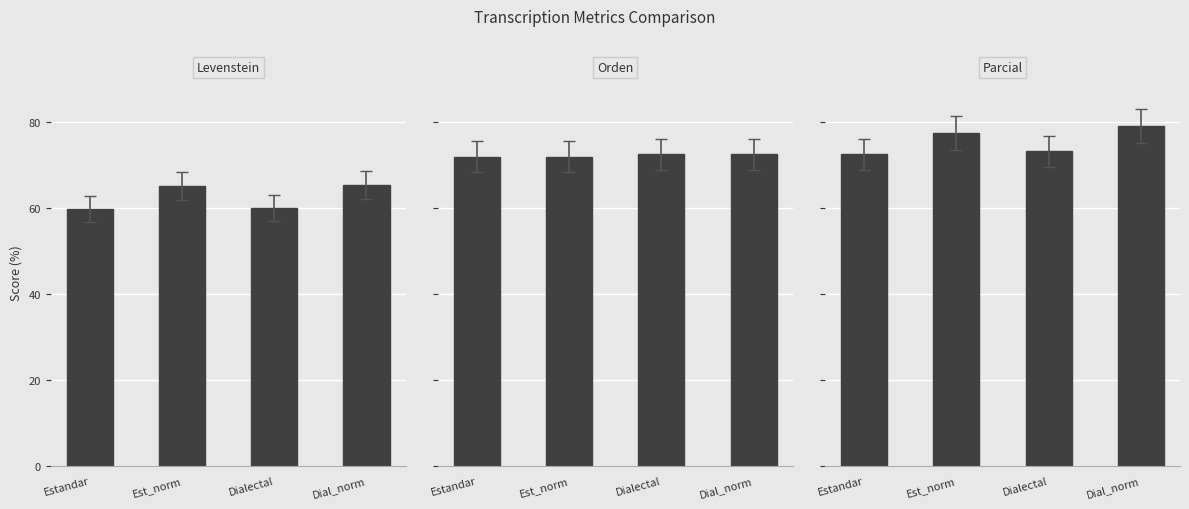

True or false: Orden has a value of 100.1 at Dial_norm.

False